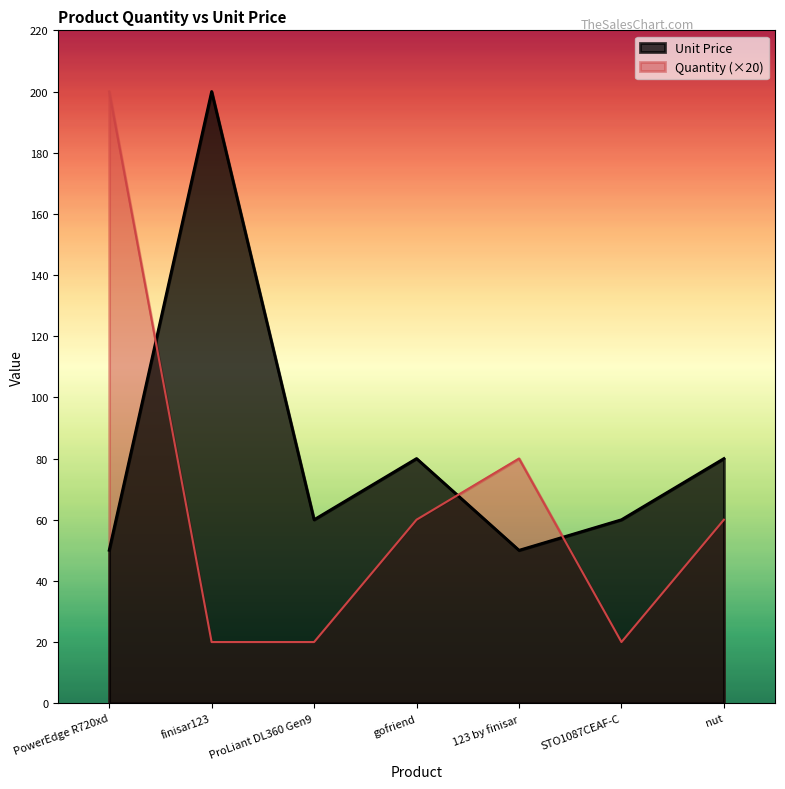

At which category does Unit Price reach its first local peak?

finisar123